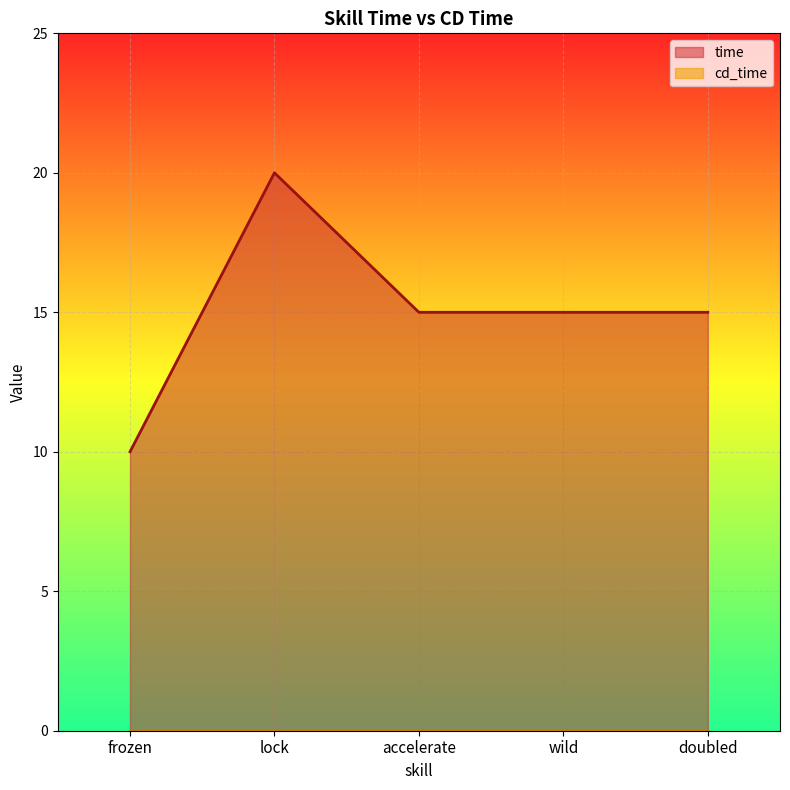

What is the difference between the second highest and minimum values in the time series?

5